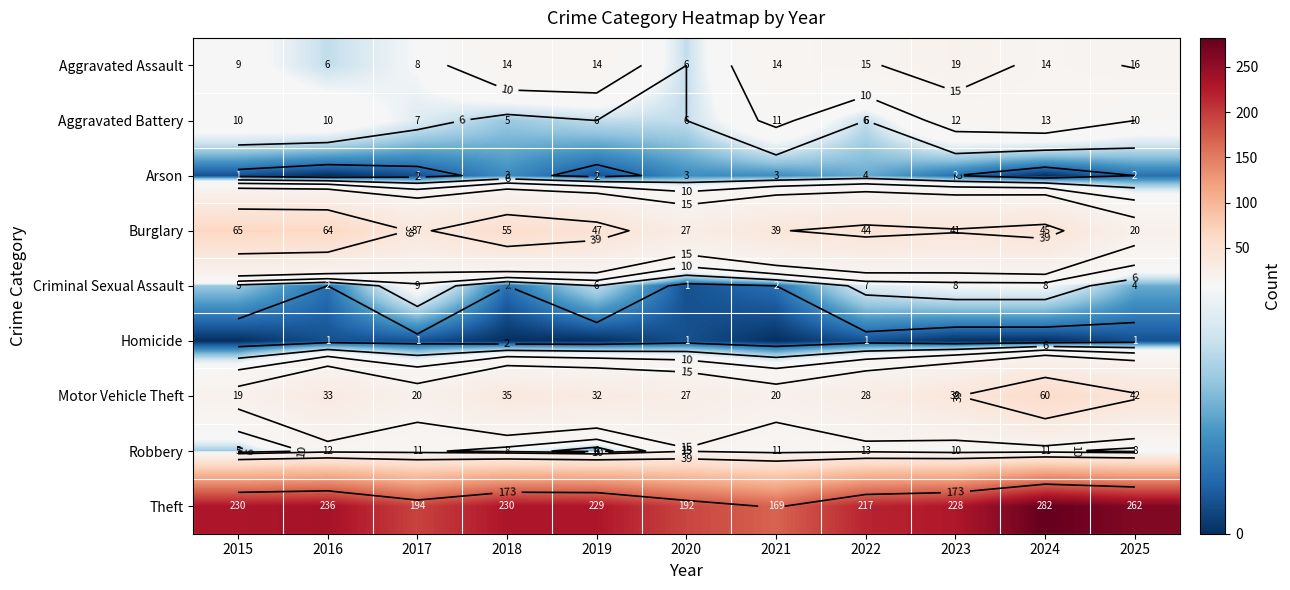

What is the sum of all Aggravated Battery values?

96